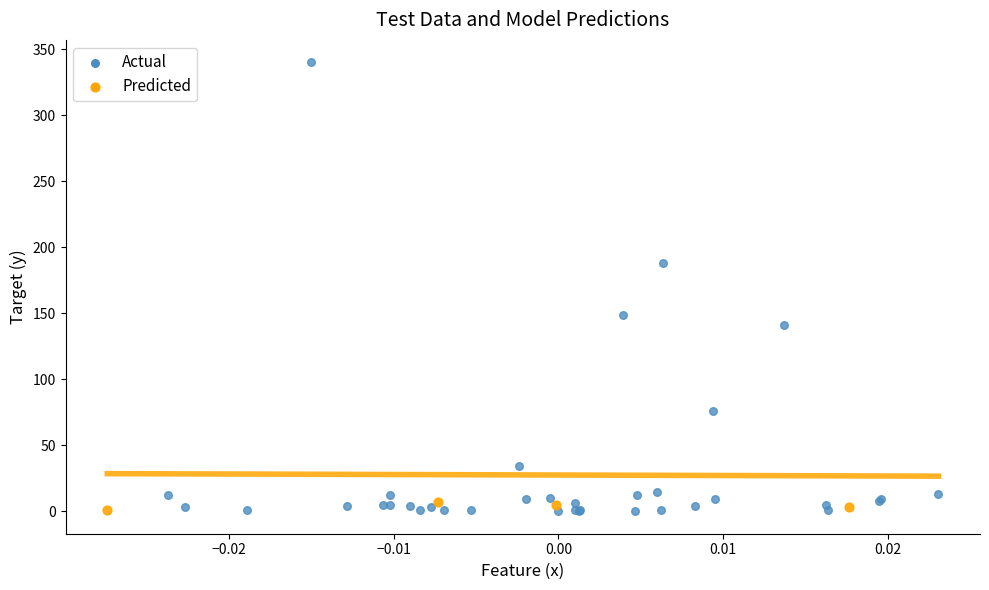

What are all the series names shown in the legend?

Actual, Predicted